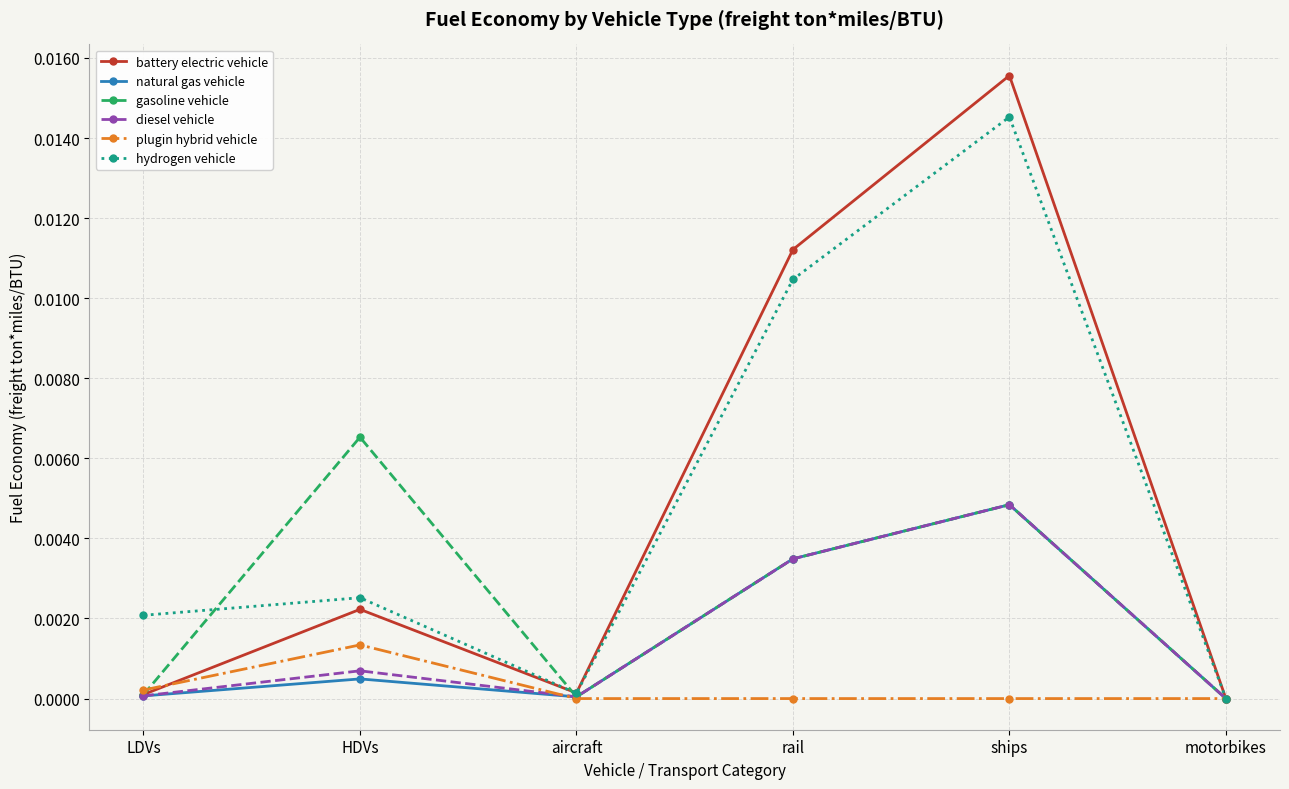

At which category does gasoline vehicle reach its first local valley?

aircraft